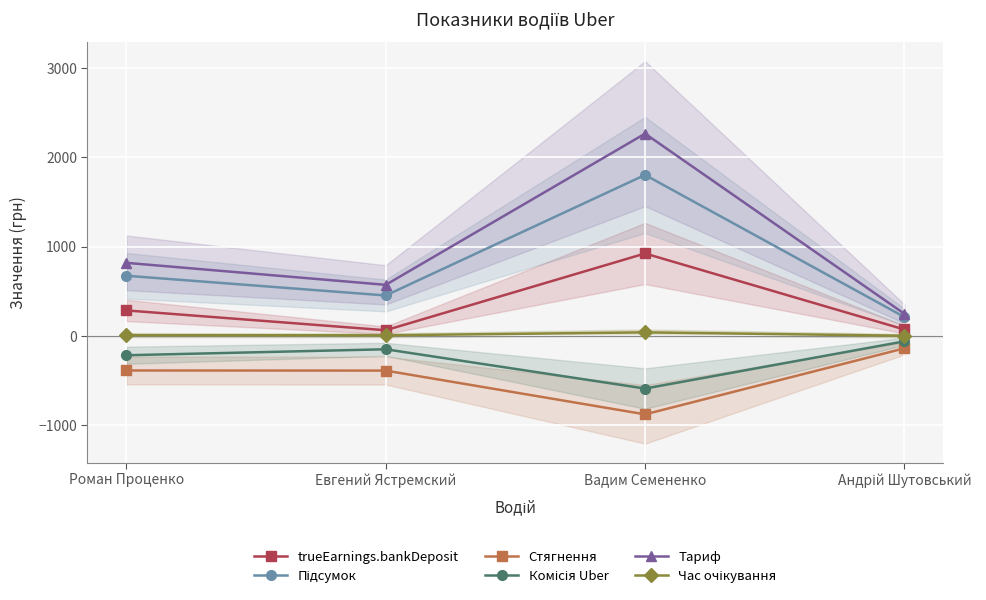

What is the value of the trueEarnings.bankDeposit point at the 3rd from the left?

921.9